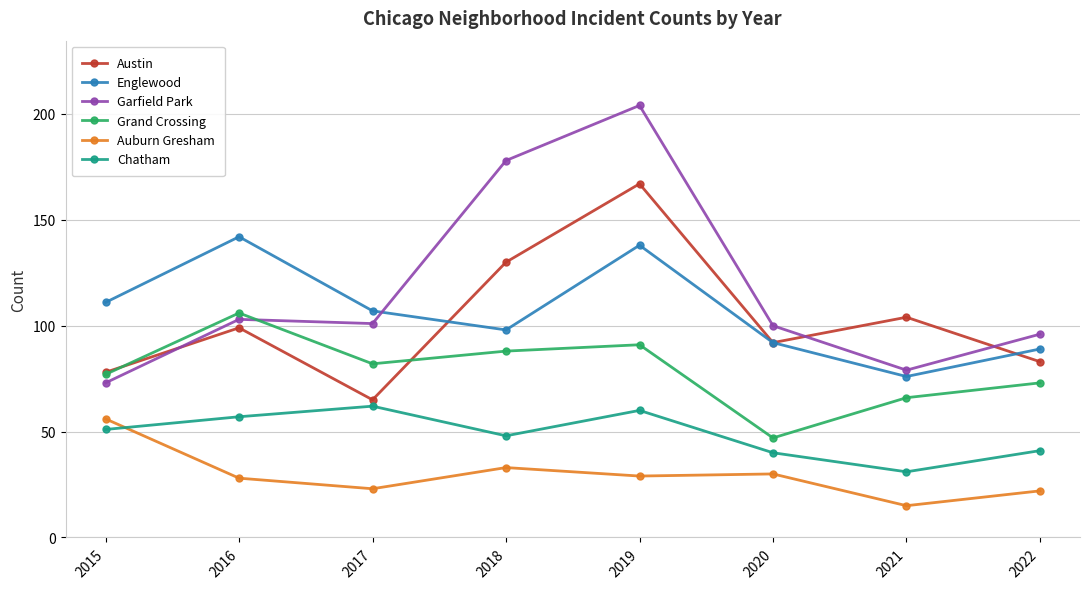

What is the difference between the second highest and second lowest values in the Chatham series?

20